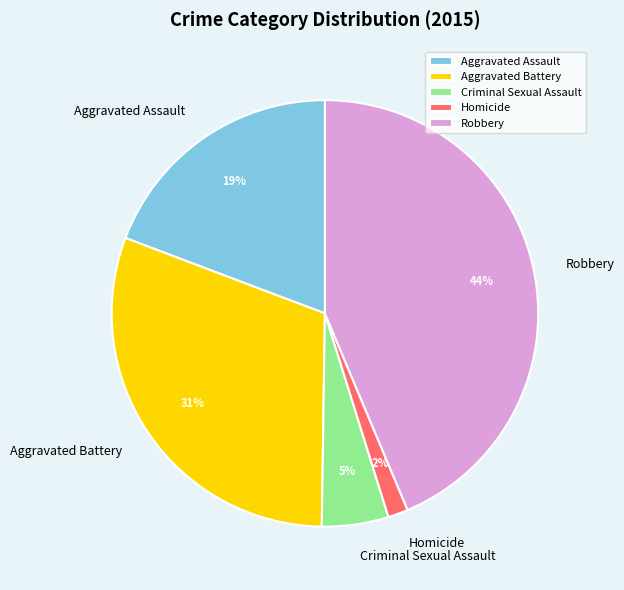

How many segments does this pie chart have?

5